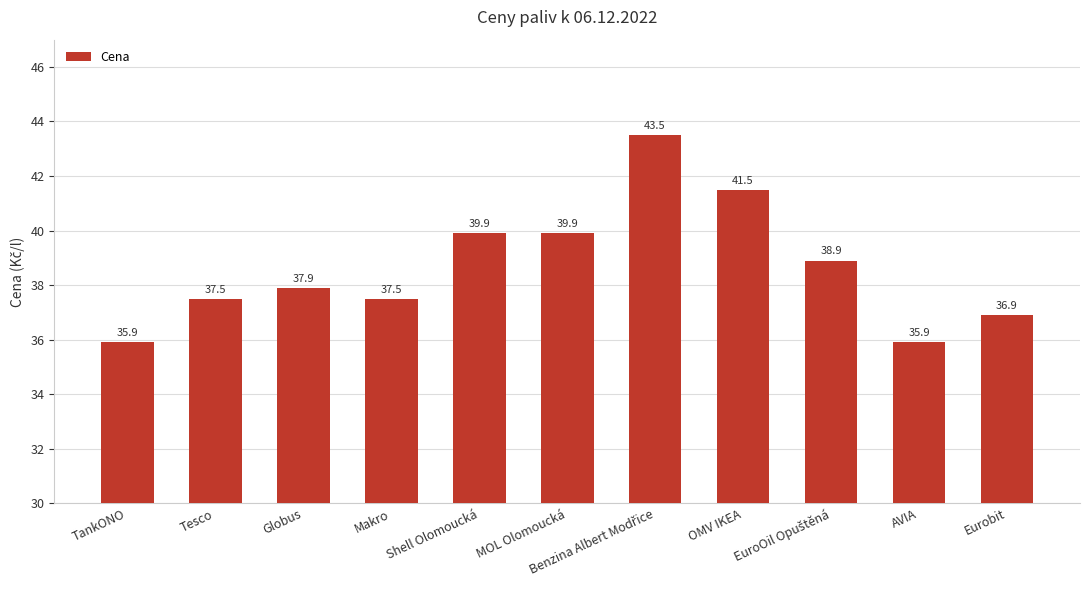

What is the smallest value displayed?

35.9